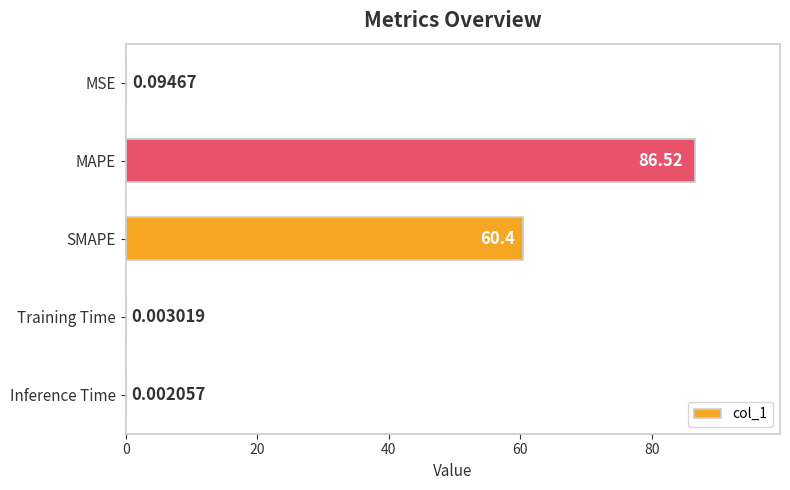

What is the sum of the values at MSE and MAPE?

86.6